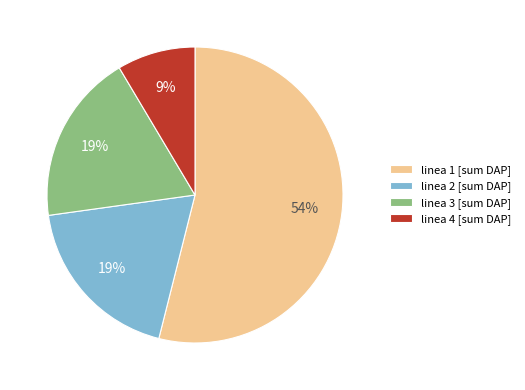

Do linea 4 [sum DAP] and linea 2 [sum DAP] together represent more than half of the pie?

No